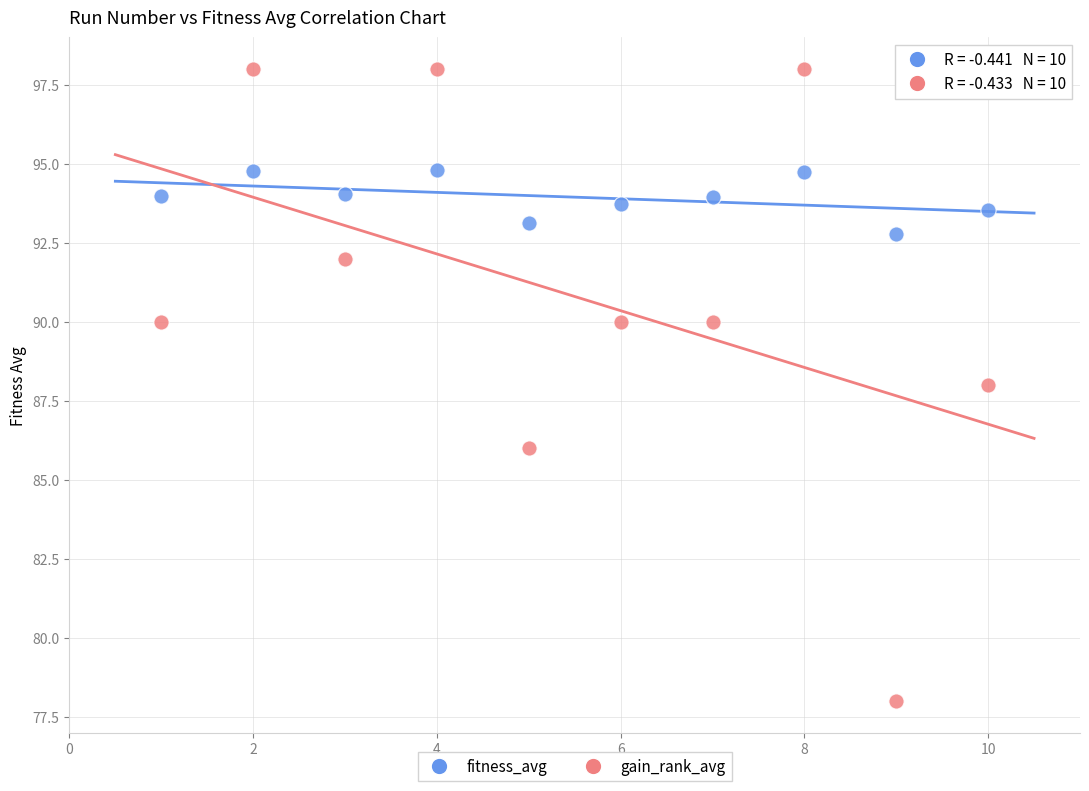

Which series reaches the minimum Y coordinate?

gain_rank_avg